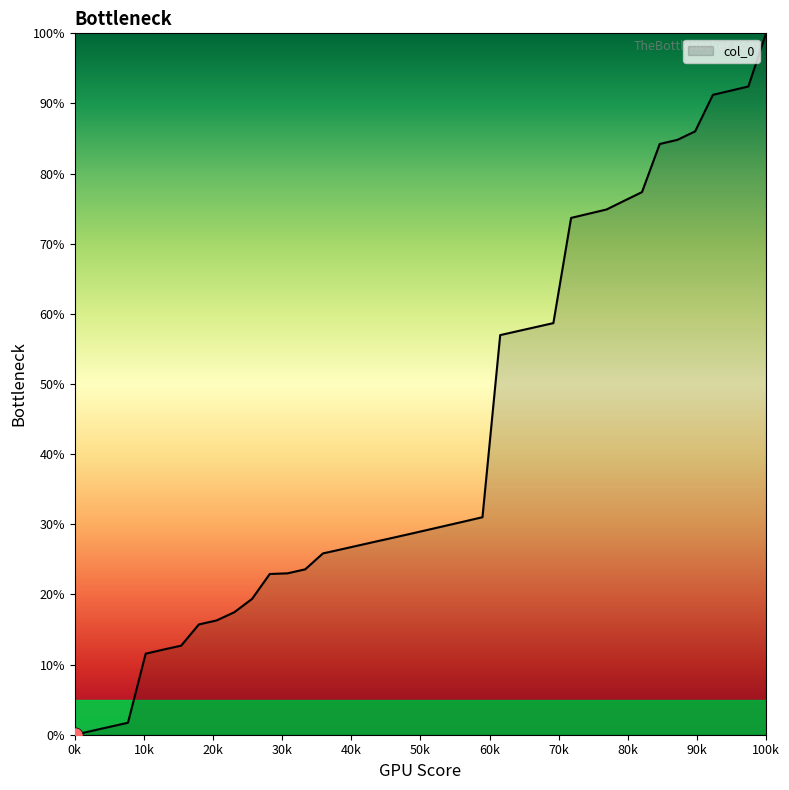

What is the difference between the maximum and minimum values?

100.0